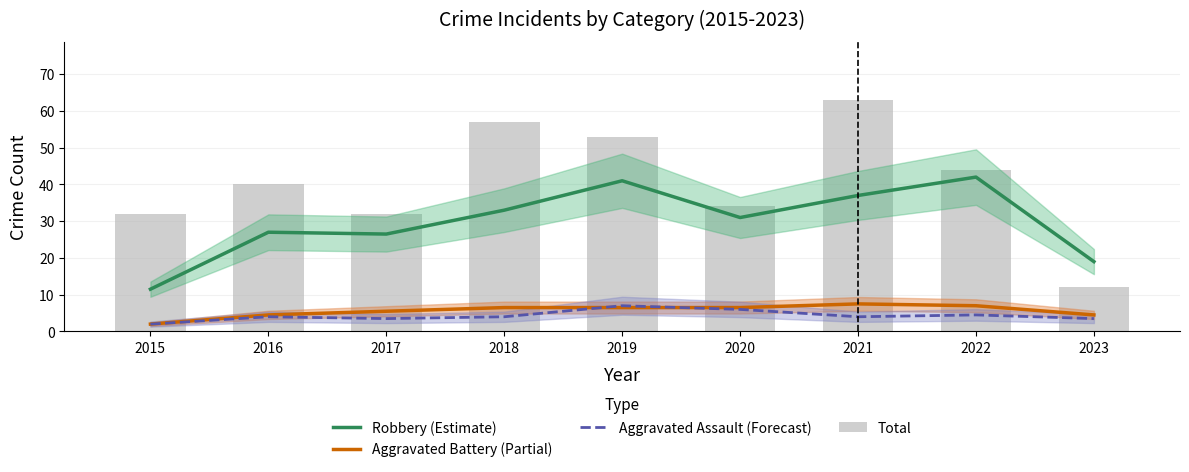

At which category is the sum across all series the highest?

2021